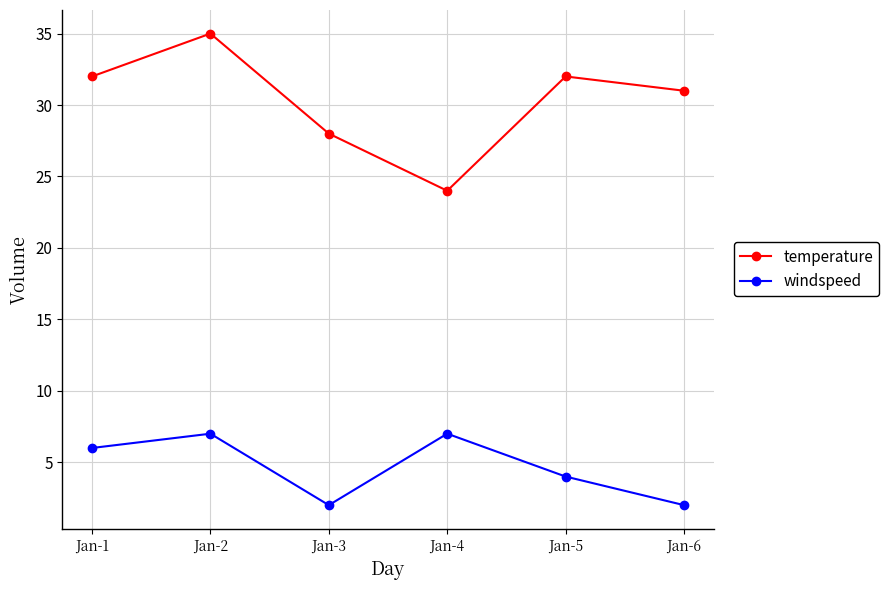

List the series in order of their peak value, highest first.

temperature, windspeed